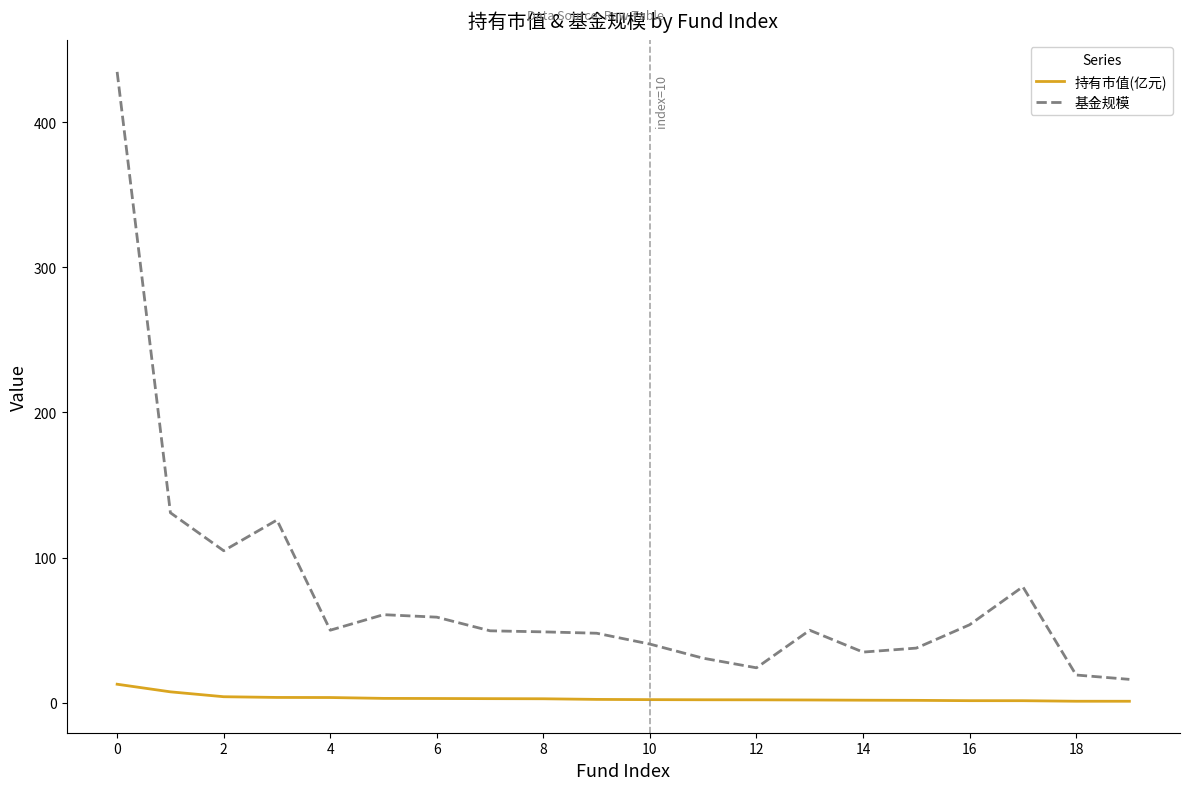

True or false: 持有市值(亿元) and 基金规模 intersect in this chart.

False